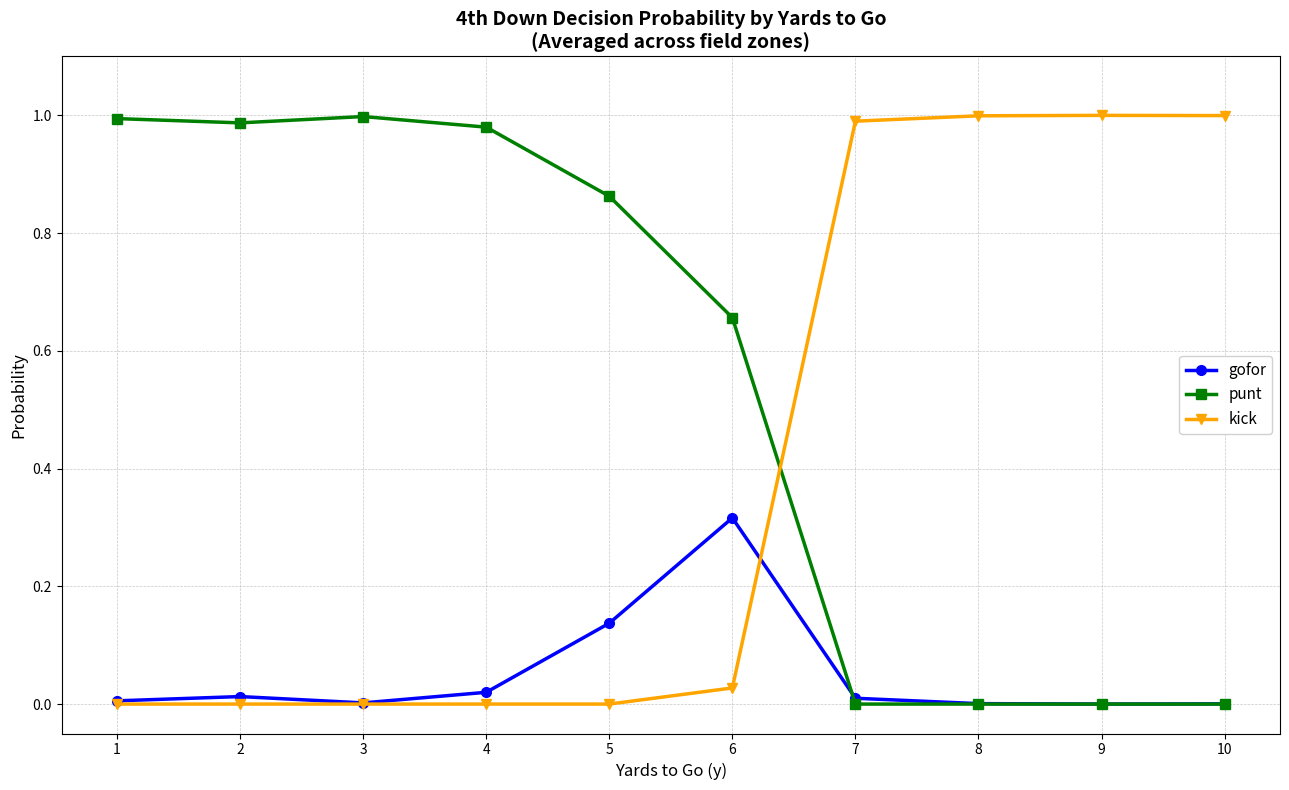

True or false: gofor has a value of 0.5 at 6.

False